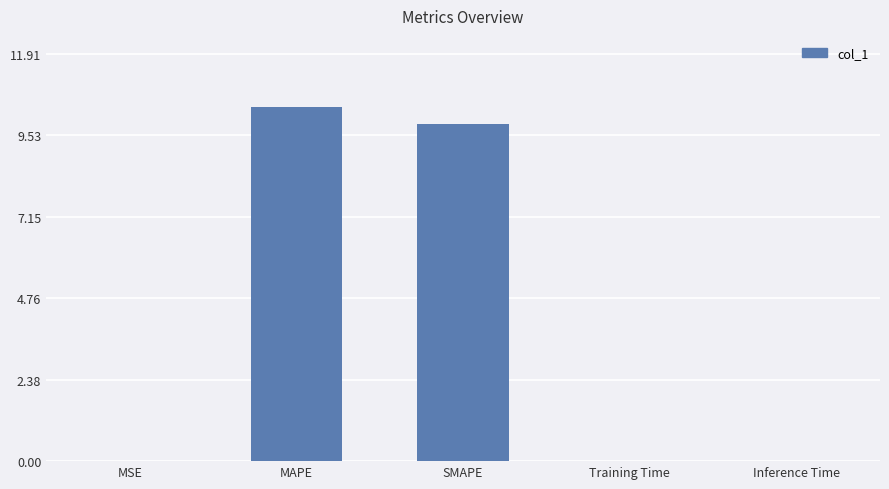

The value at MAPE is 5.6. True or false?

False